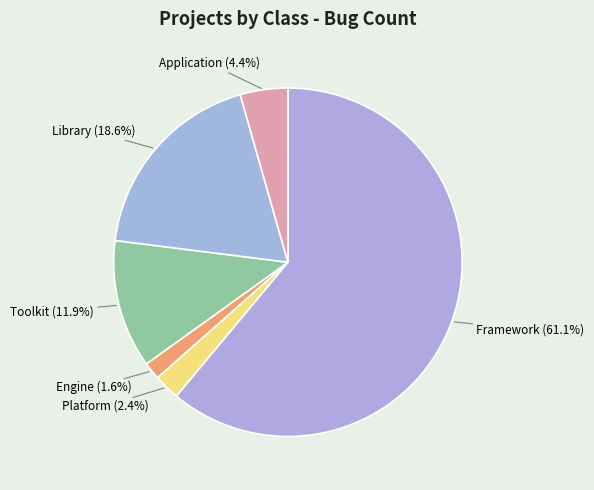

Which category has the biggest portion of the pie?

Framework